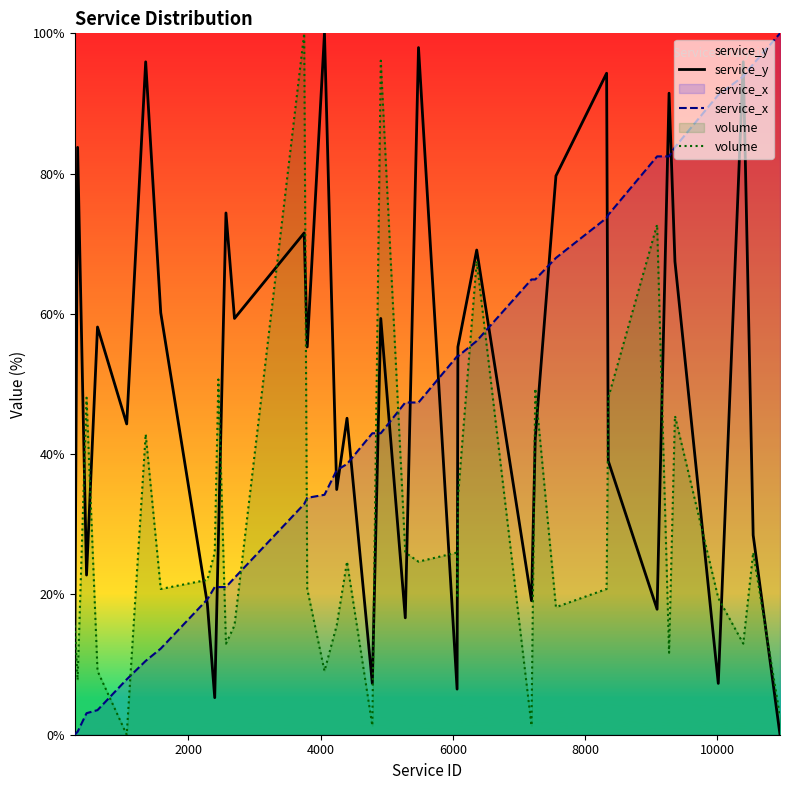

What is the greatest value displayed?

100.0